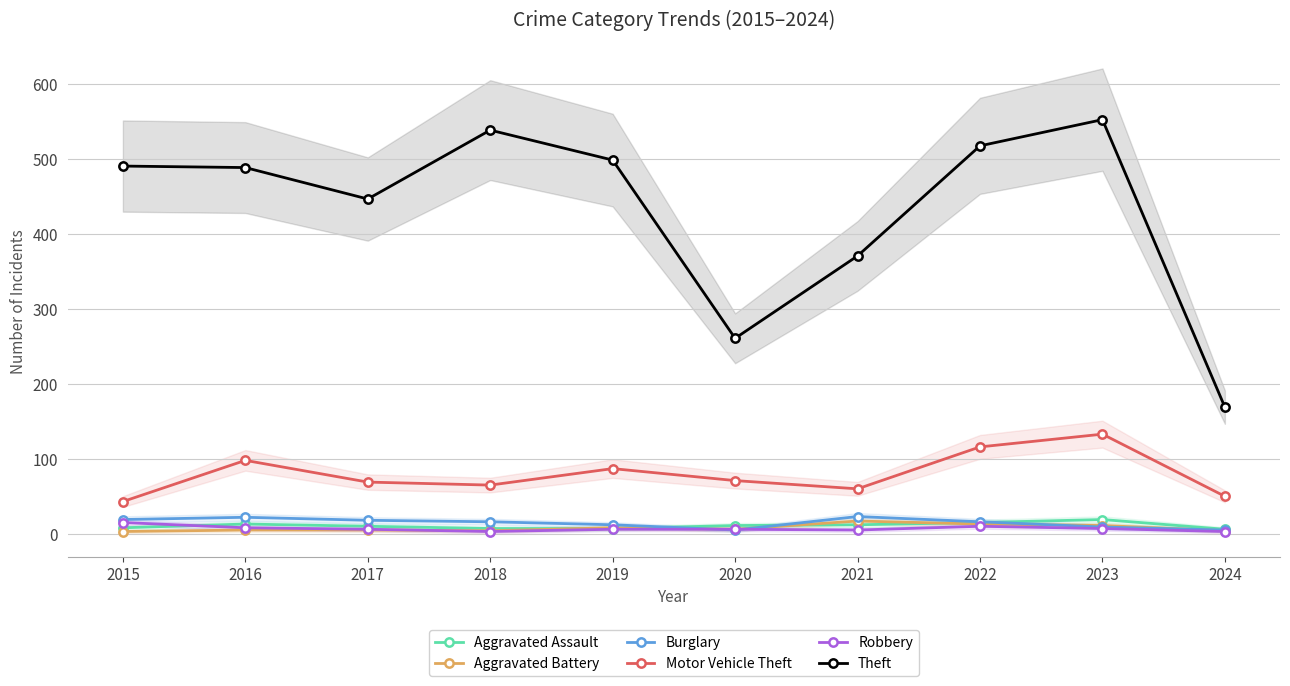

What is the maximum value for Aggravated Assault?

19